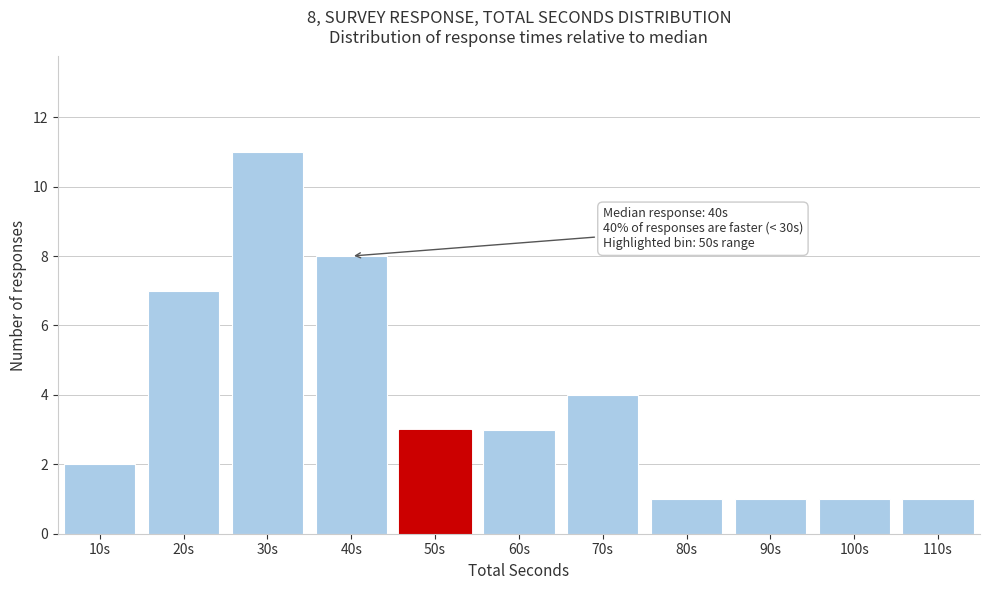

Reading left to right, what are all the values shown in this chart?

10s=2	20s=7	30s=11	40s=8	50s=3	60s=3	70s=4	80s=1	90s=1	100s=1	110s=1